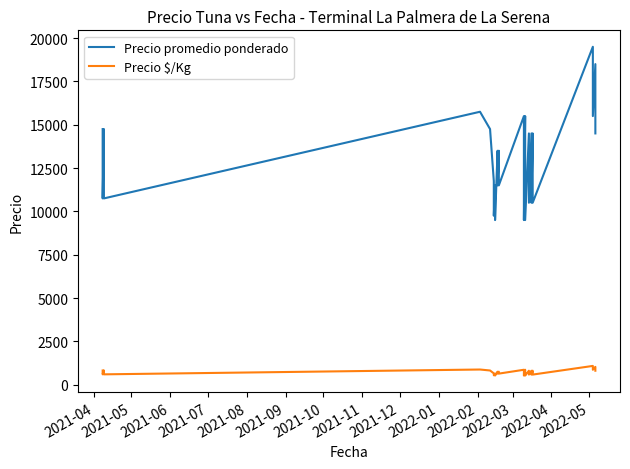

At how many categories does at least one series exceed 13066?

15